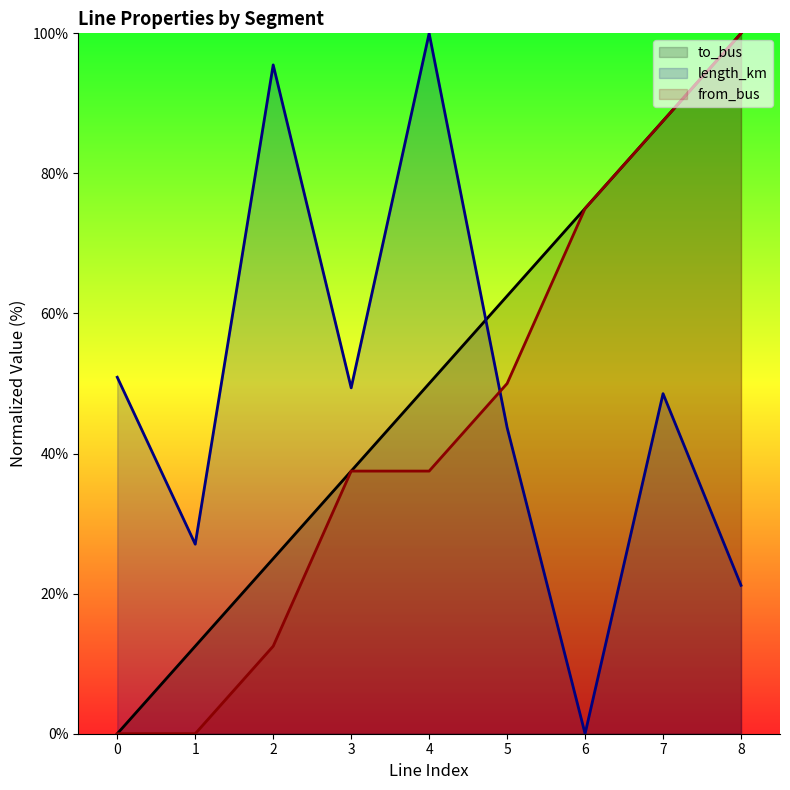

What are all the series names shown in the legend?

to_bus, length_km, from_bus